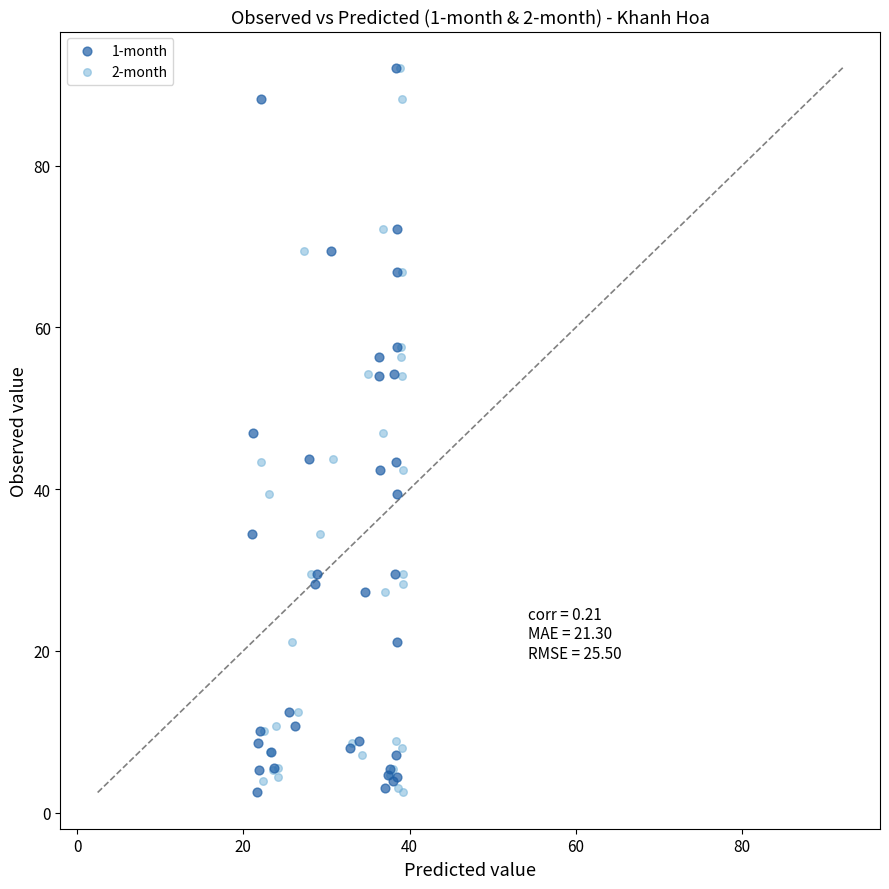

What are all the series names shown in the legend?

1-month, 2-month